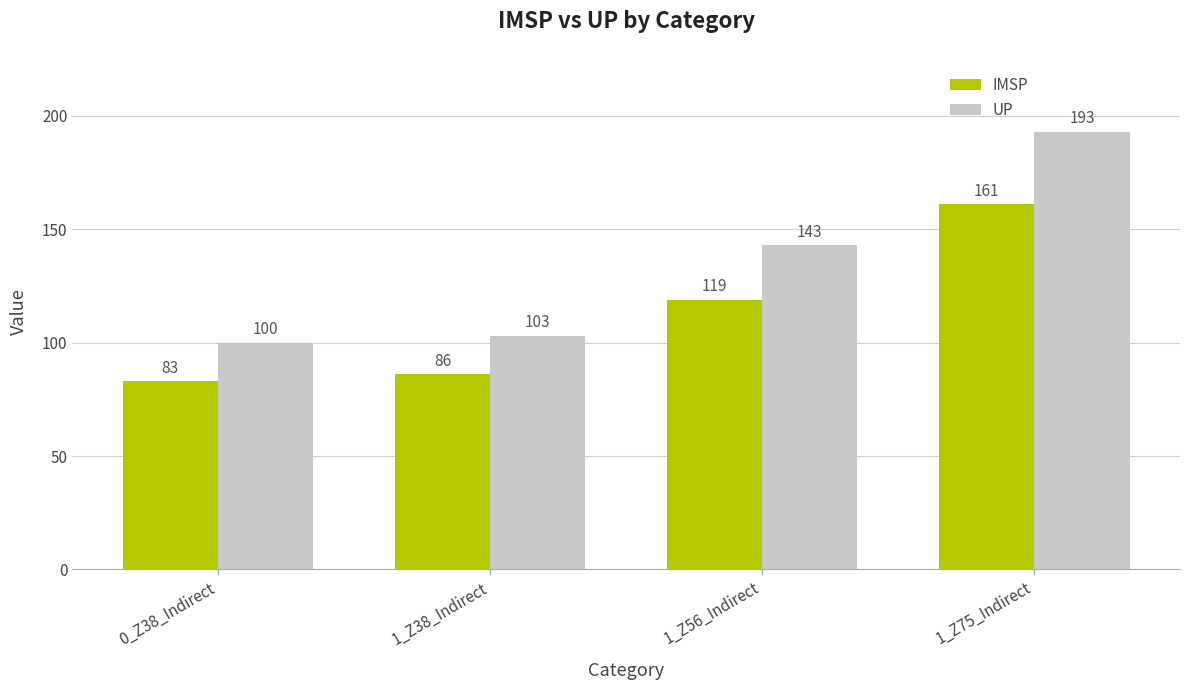

What is the lowest value of the UP series?

100